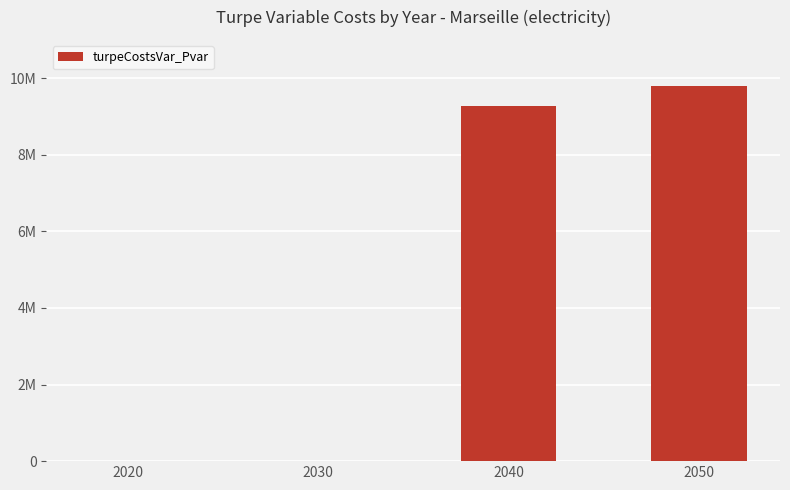

What is the greatest value displayed?

9791125.0